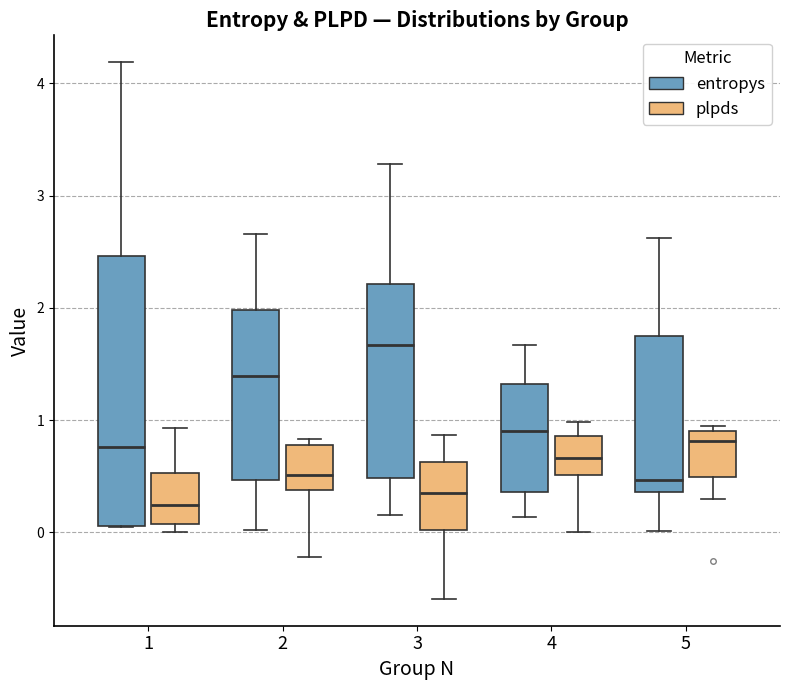

Comparing the boxes themselves (not the whiskers), which one is the tallest?

1 (entropys)